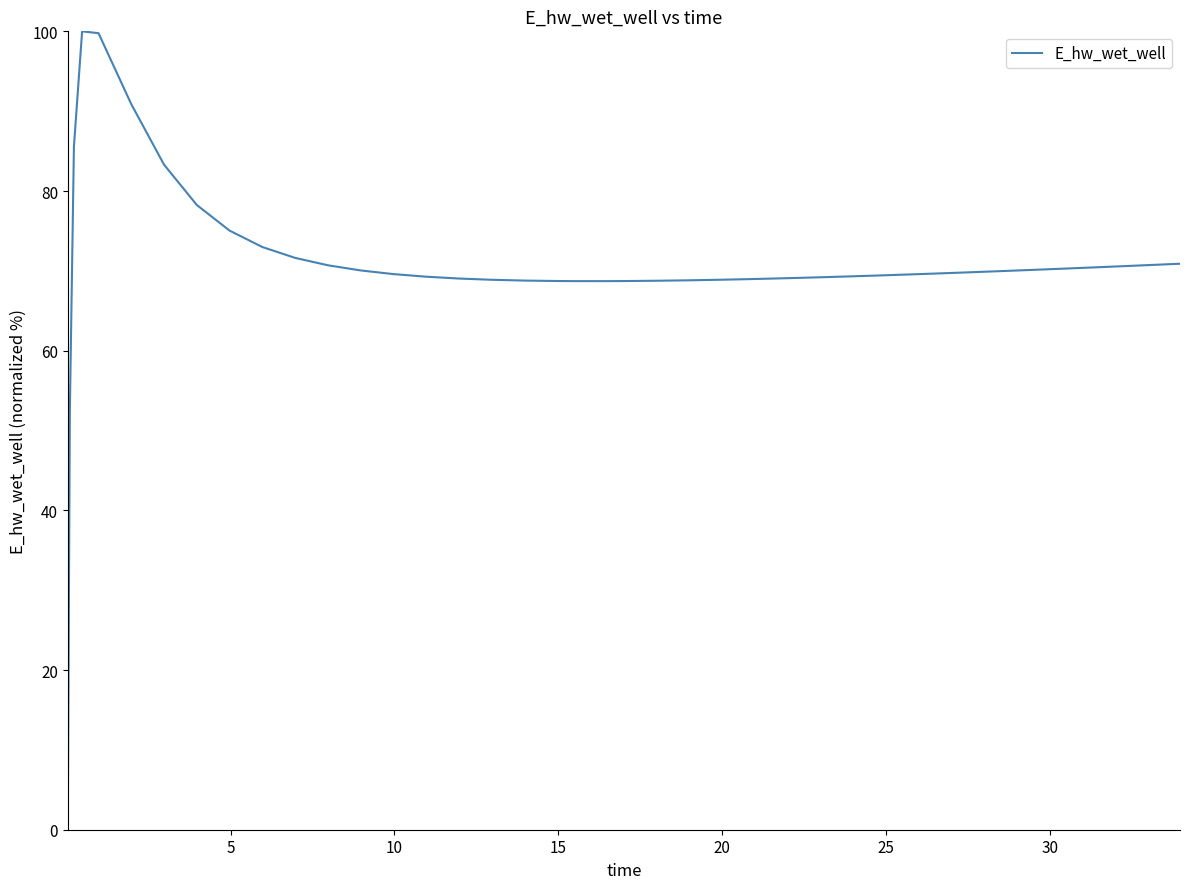

What is the maximum value shown in the chart?

100.0